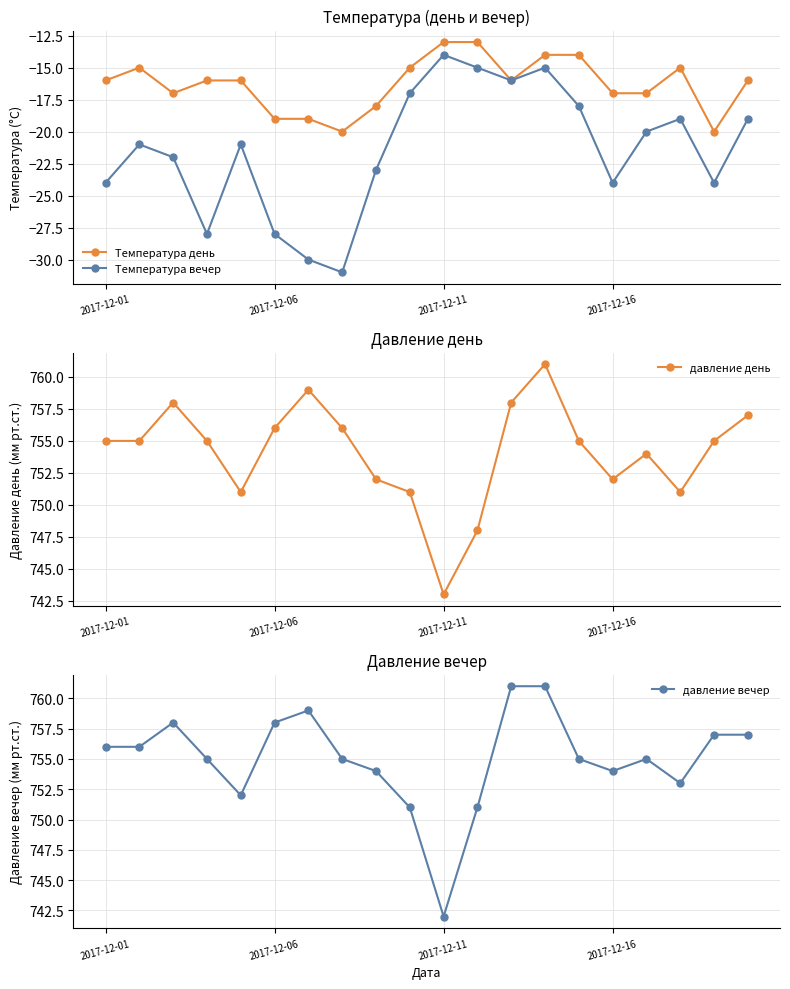

What is the difference between the Температура вечер values at 14 and 13?

3